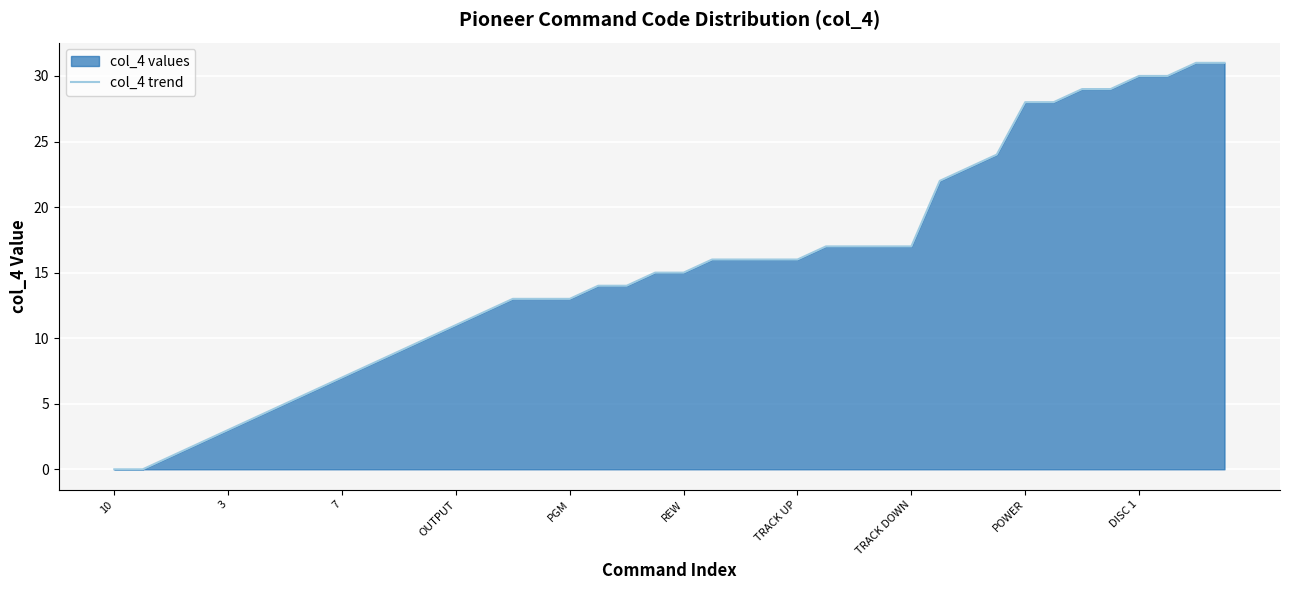

What is the difference between the maximum and minimum values?

31